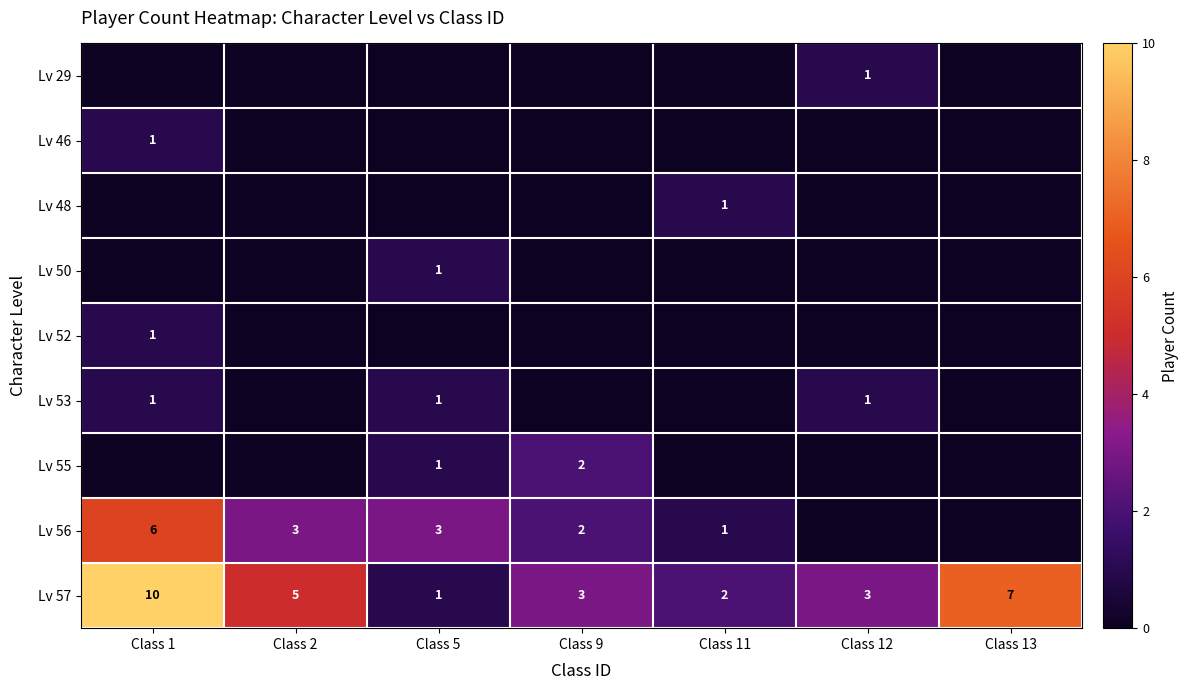

The value of Lv 57 at Class 12 is 2. True or false?

False